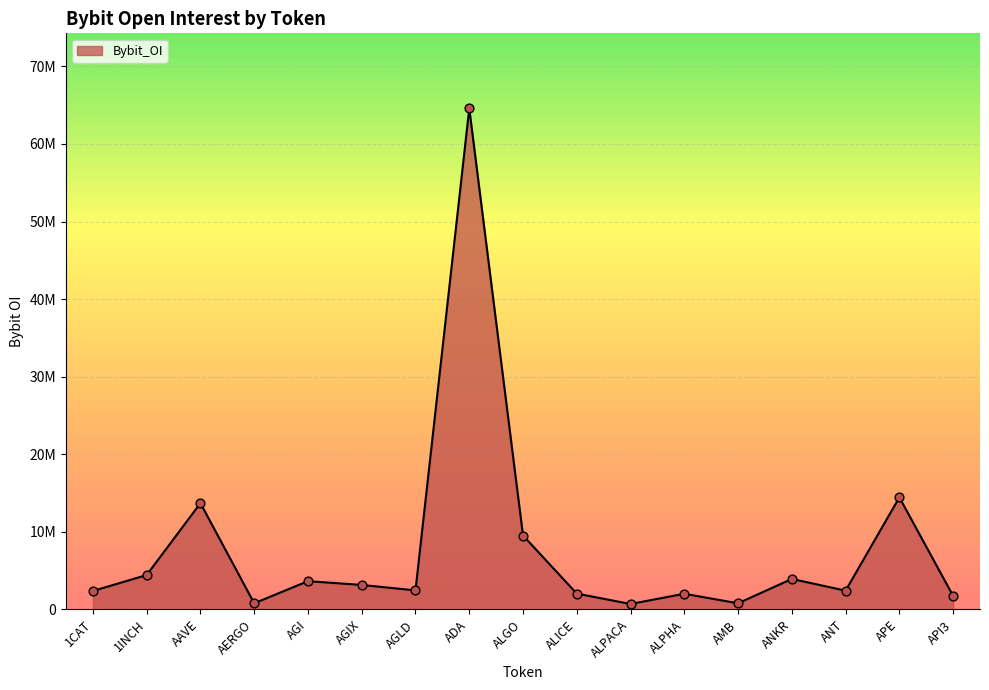

Is this an area chart (filled region under the line)?

Yes